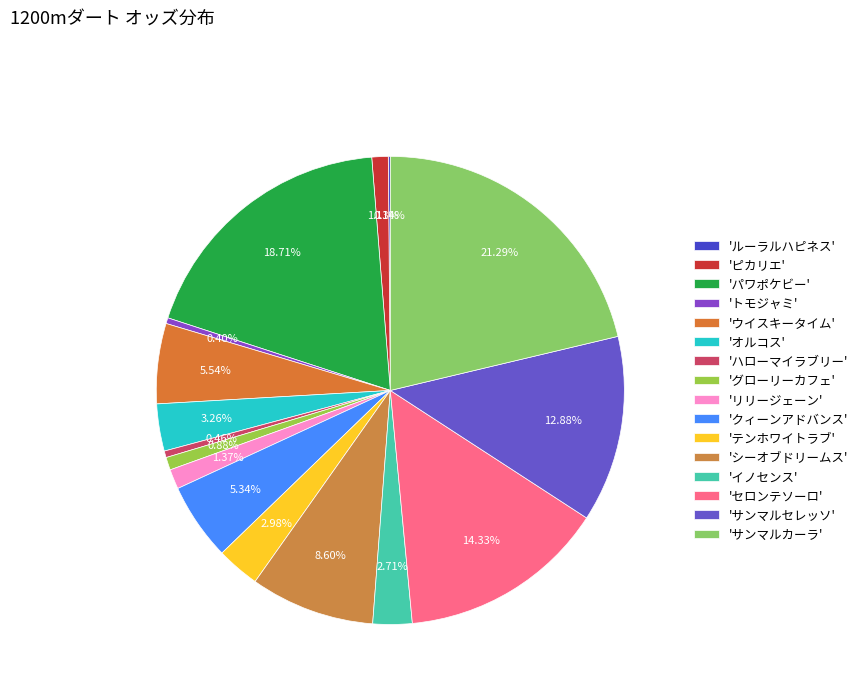

Does any single category account for the majority?

No